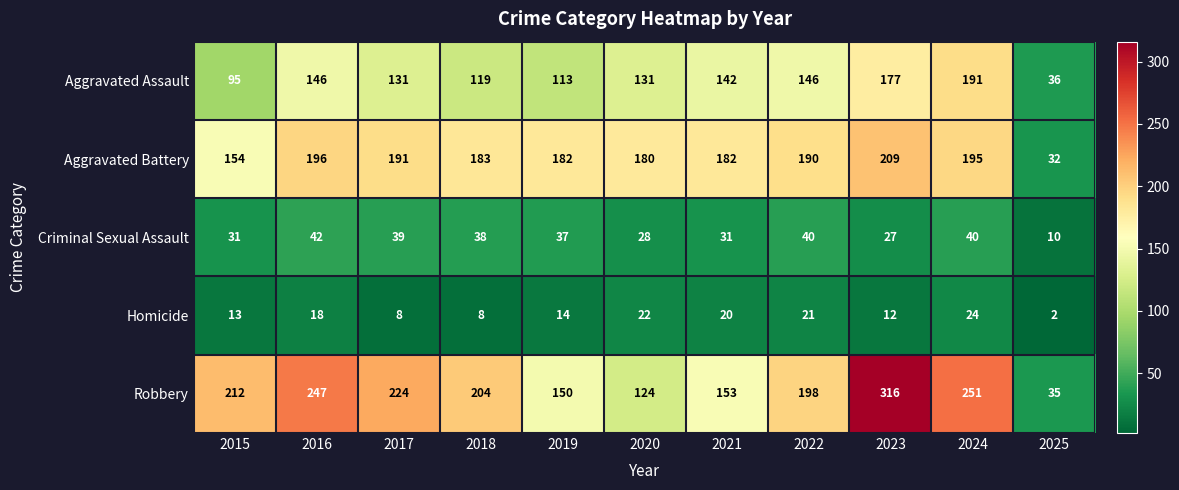

What is the difference between the Criminal Sexual Assault values at 2022 and 2020?

12